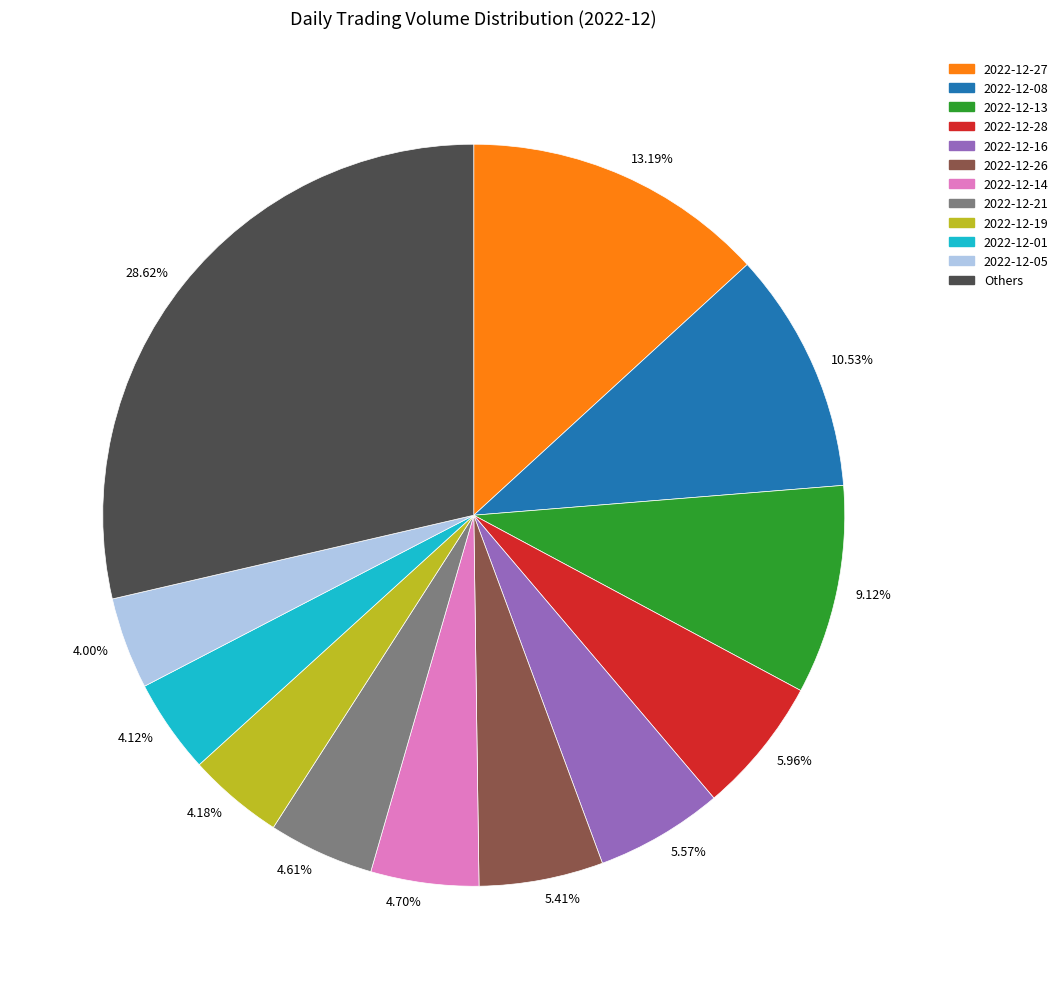

Does 2022-12-16 account for over 50% of the chart?

No